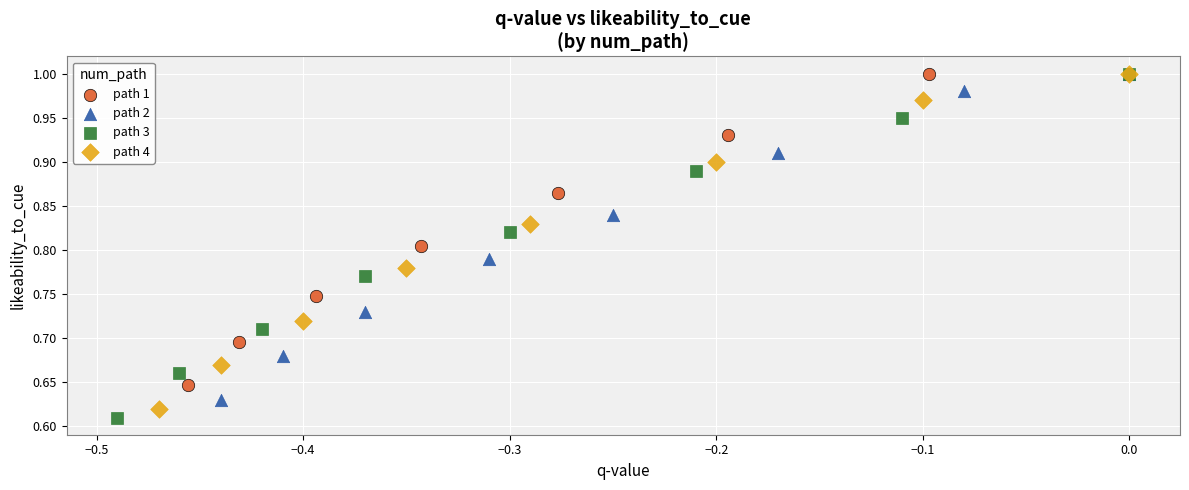

Which series has the widest spread of Y values?

path 3